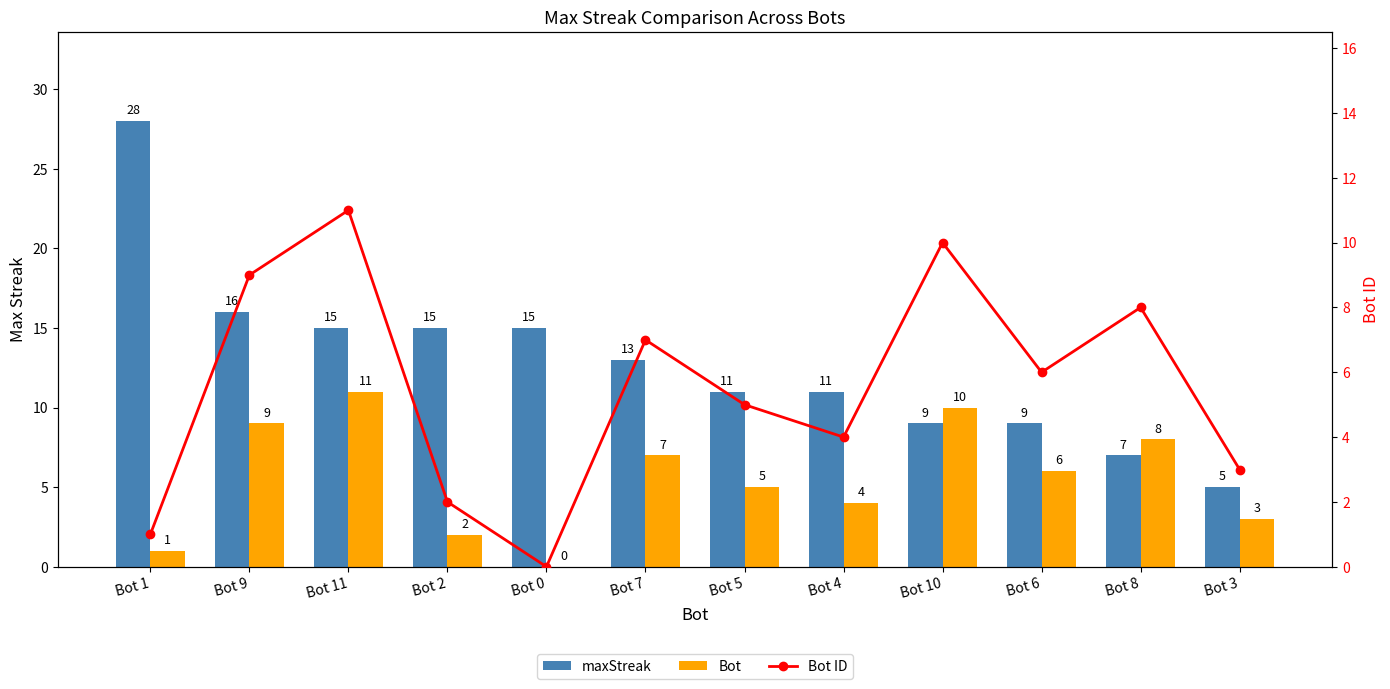

What is the label of the 7th bar from the right?

Bot 7